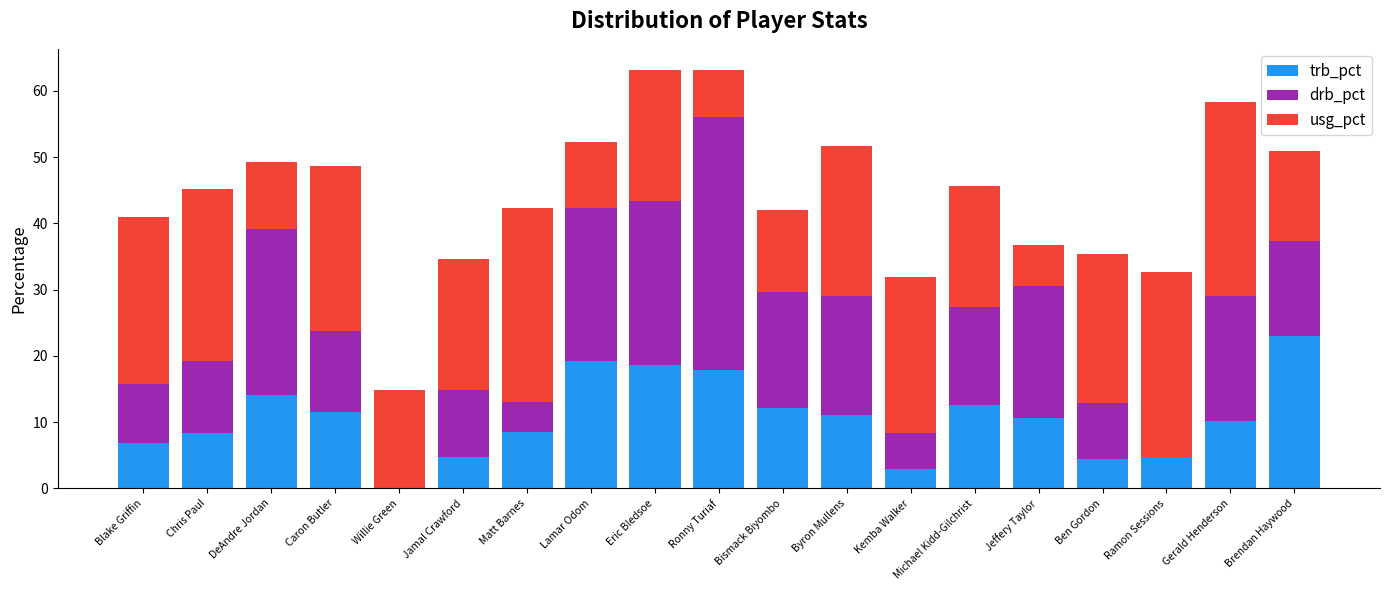

What is the total value across all series at Kemba Walker?

31.9